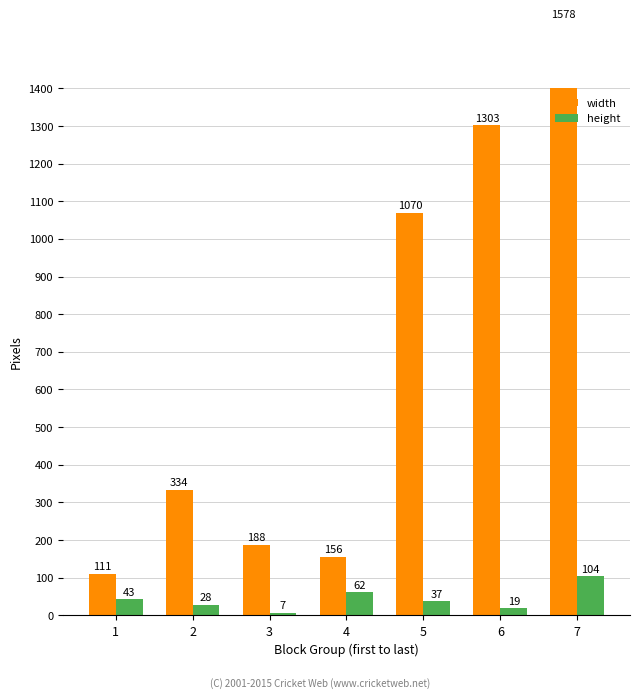

The value of height at 6 is 19. True or false?

True